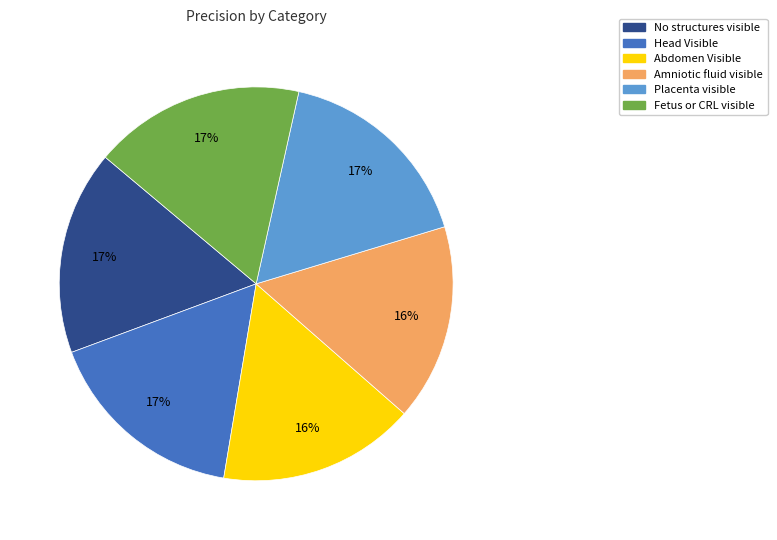

What percentage is the No structures visible slice, to the nearest percent?

17%